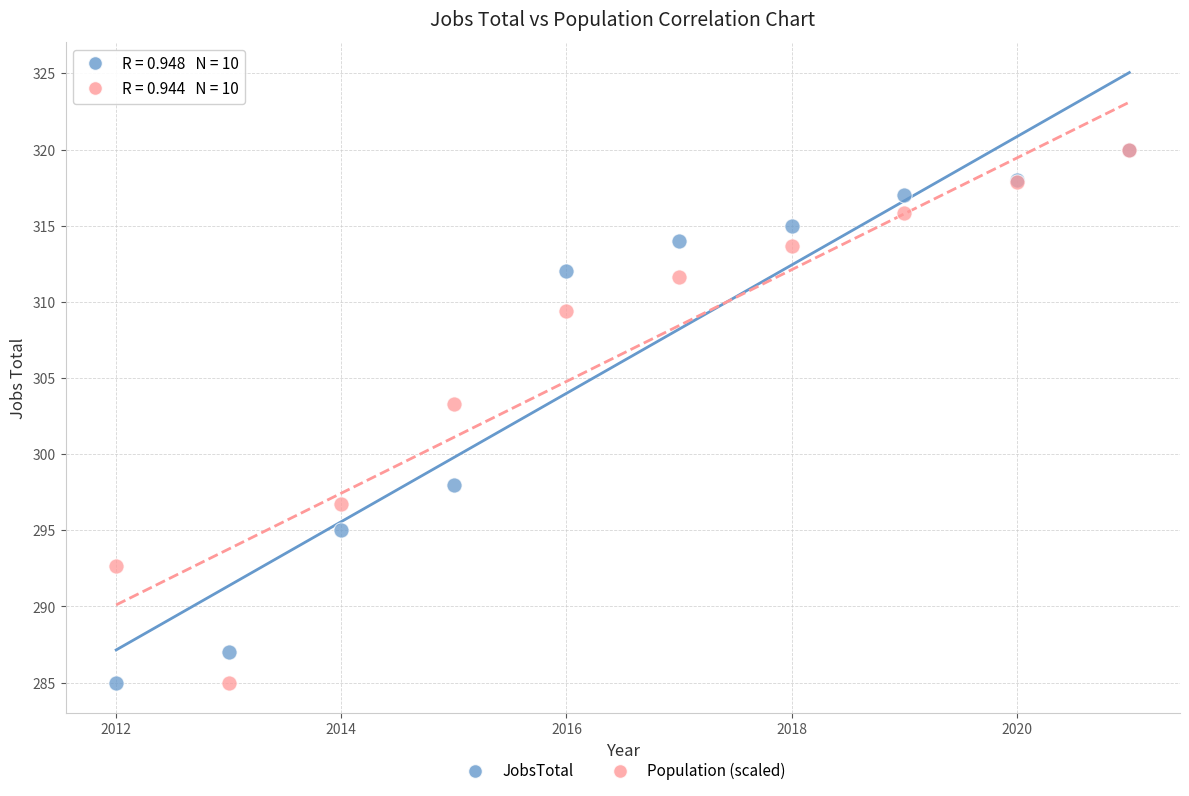

Across all series, what Y value is closest to 302?

303.3